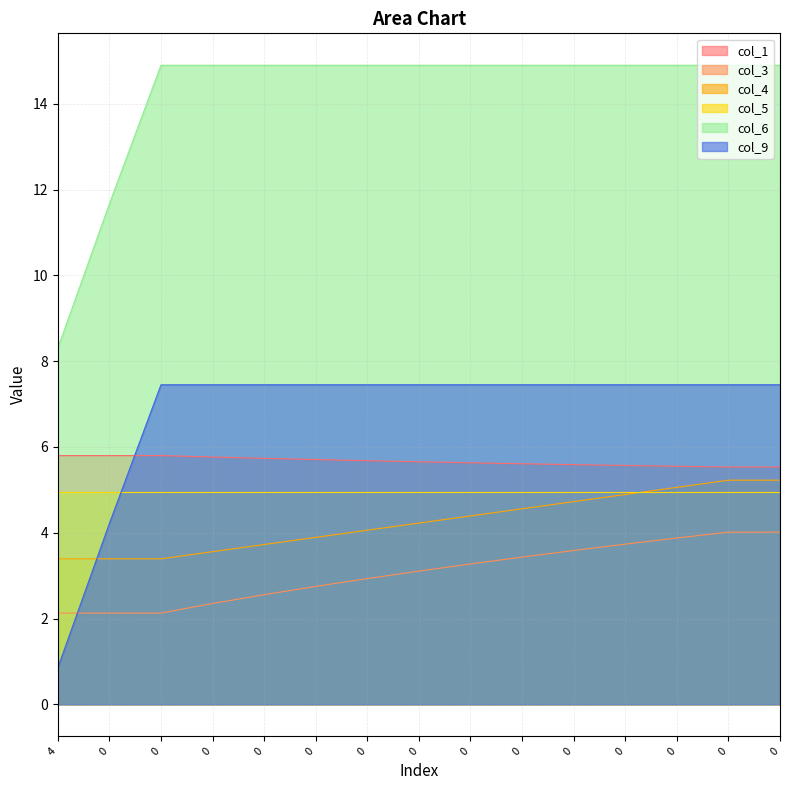

Does the chart have visible grid lines?

Yes